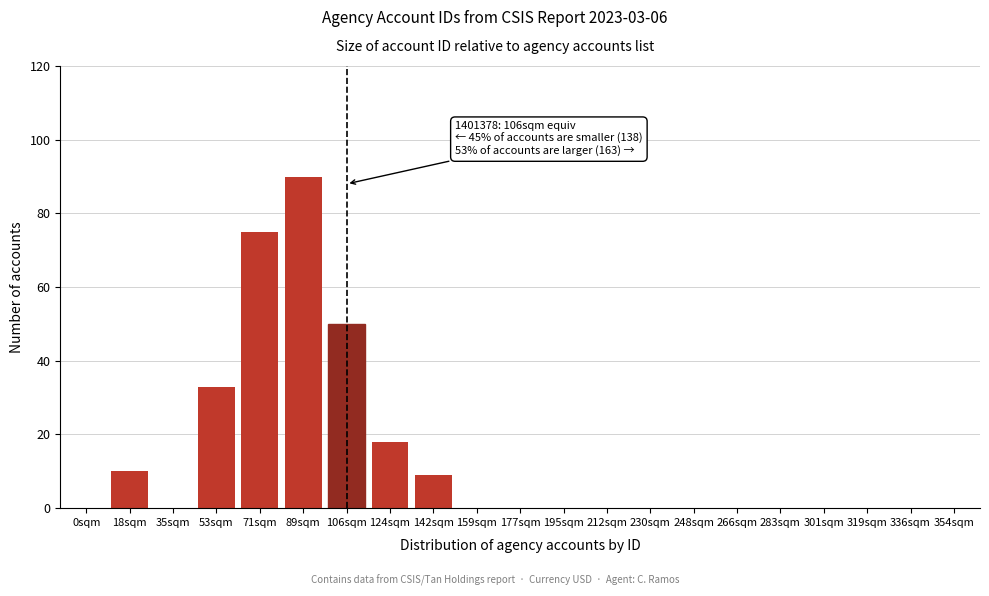

Reading left to right, list all the values displayed in this chart.

0sqm=0	18sqm=10	35sqm=0	53sqm=33	71sqm=75	89sqm=90	106sqm=50	124sqm=18	142sqm=9	159sqm=0	177sqm=0	195sqm=0	212sqm=0	230sqm=0	248sqm=0	266sqm=0	283sqm=0	301sqm=0	319sqm=0	336sqm=0	354sqm=0